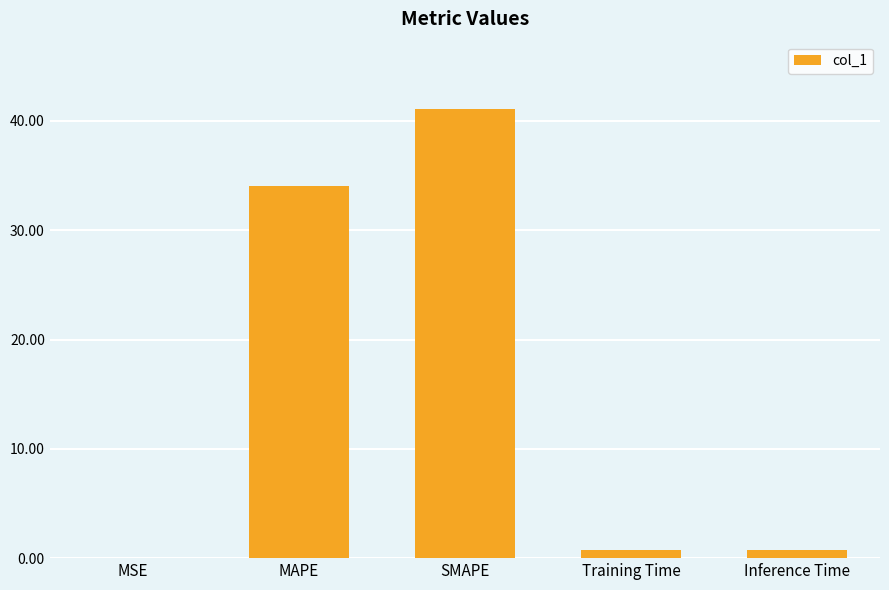

Are the bars horizontal?

No